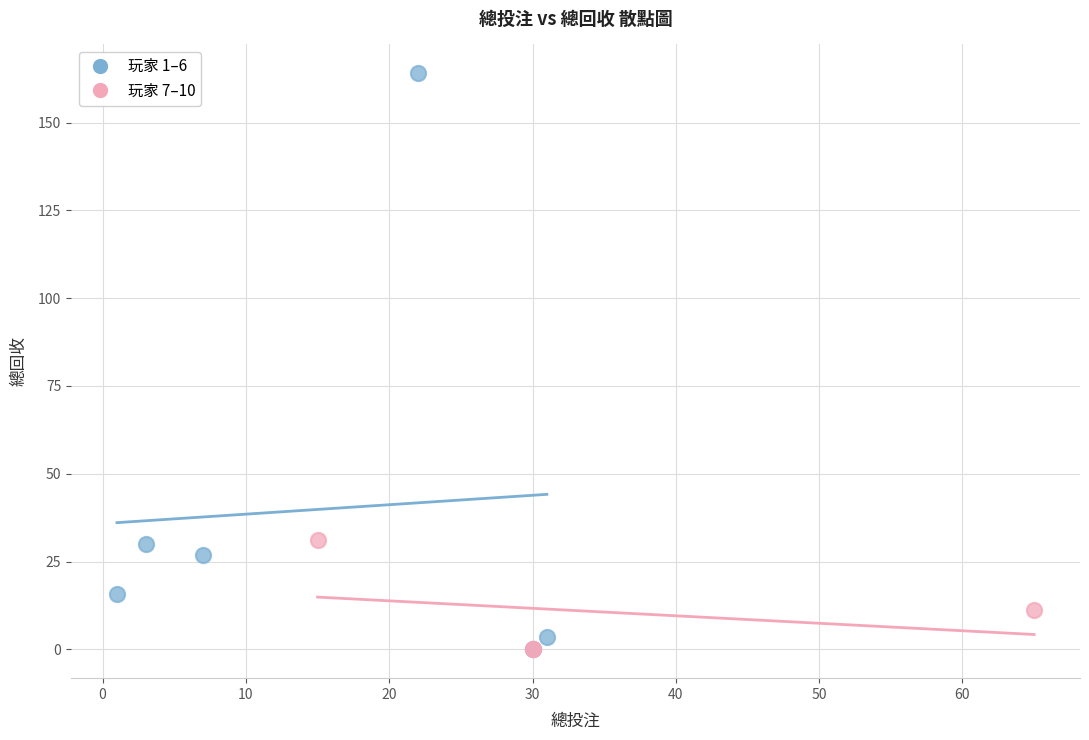

Which series has the widest spread of Y values?

玩家 1–6